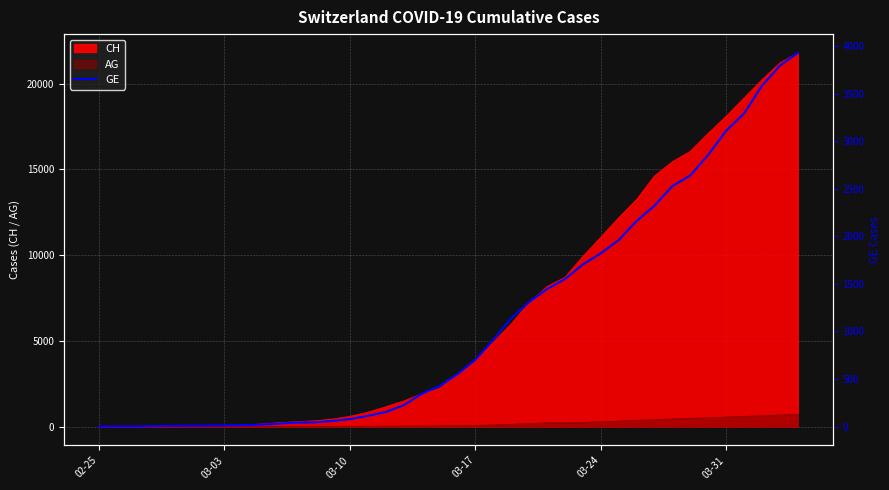

What is the value of the 23rd point from the left?

911